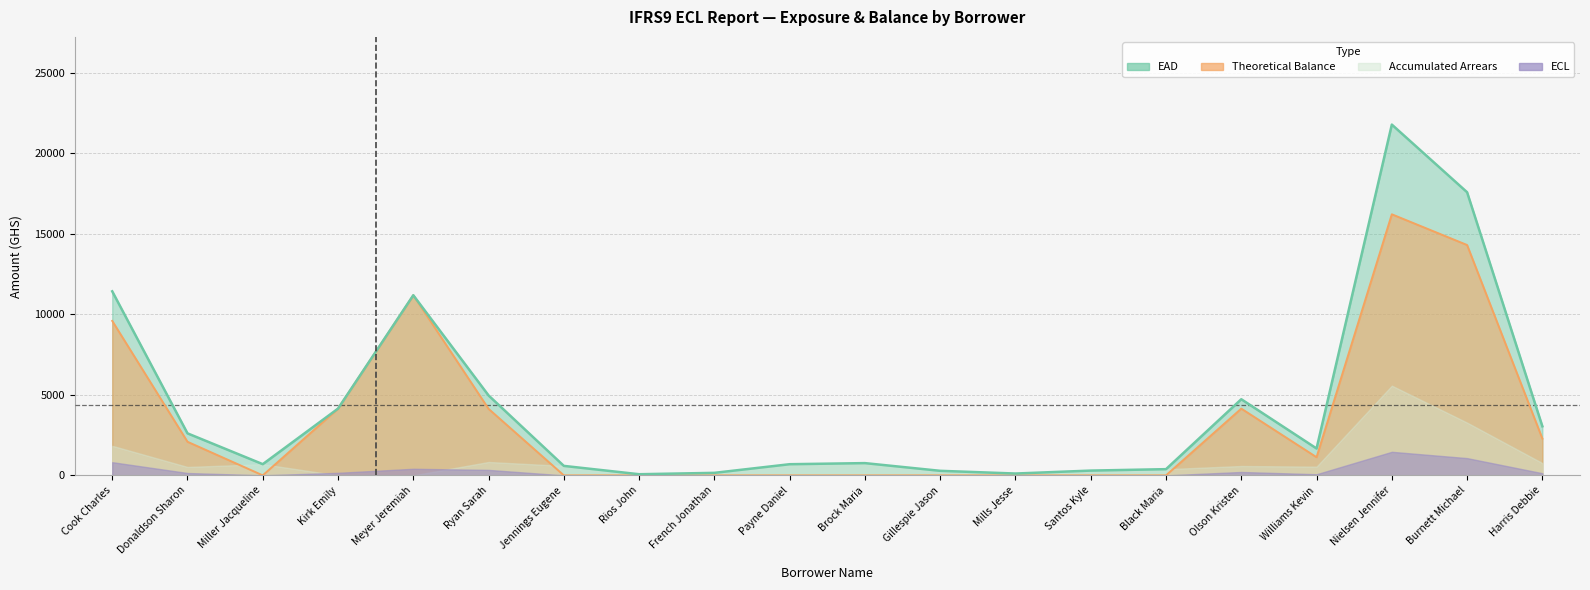

What is the difference between the maximum and minimum values in the EAD series?

21703.5